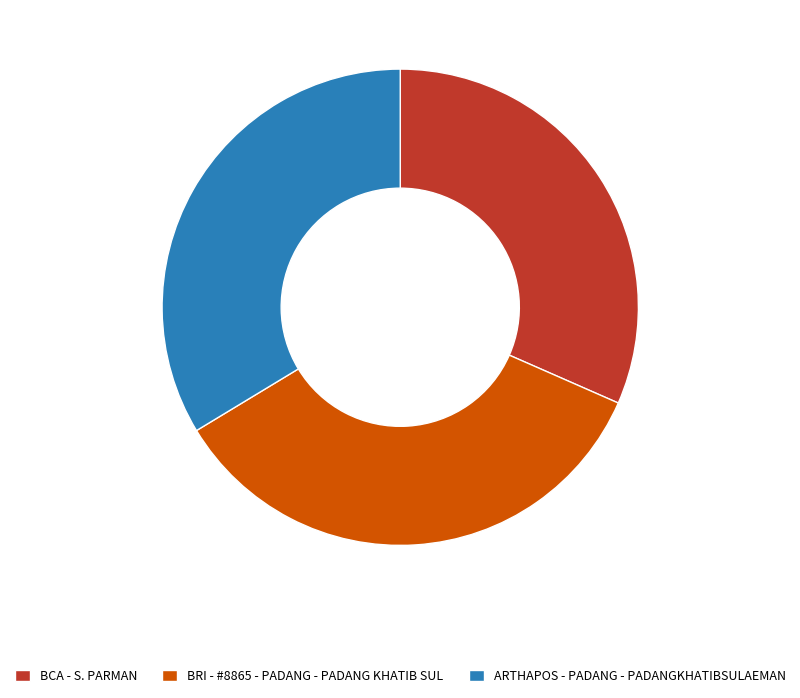

Is the sum of BCA - S. PARMAN and BRI - #8865 - PADANG - PADANG KHATIB SUL greater than half?

Yes